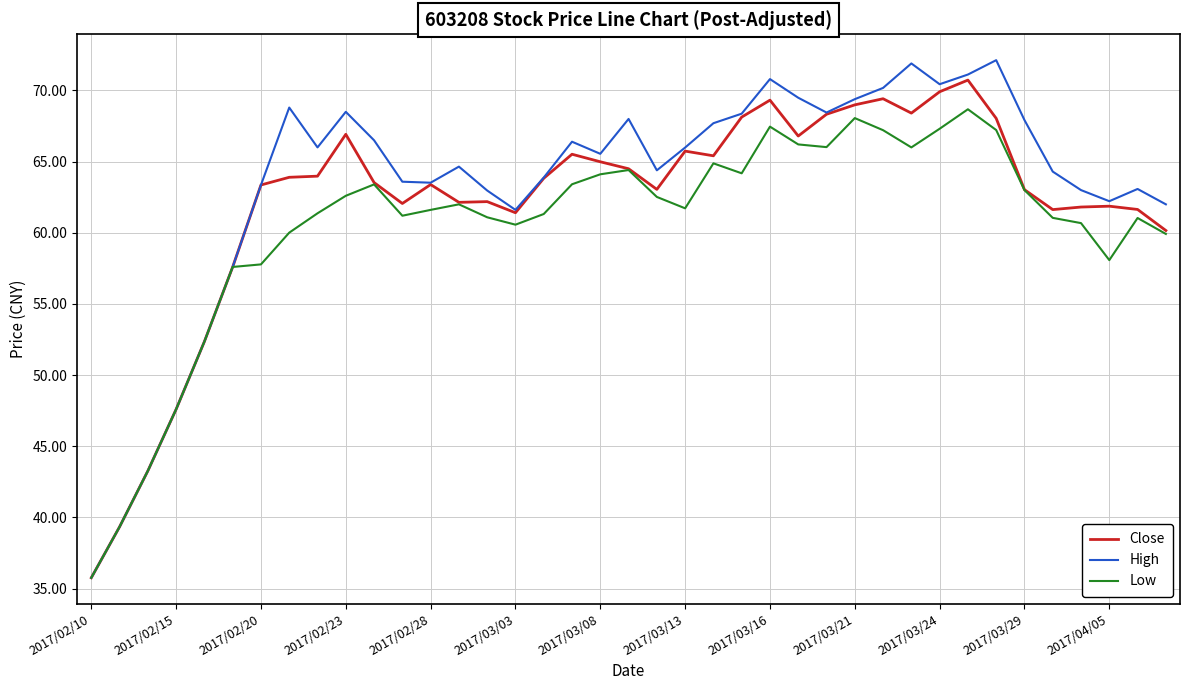

List the series in order of their overall mean, highest first.

High, Close, Low